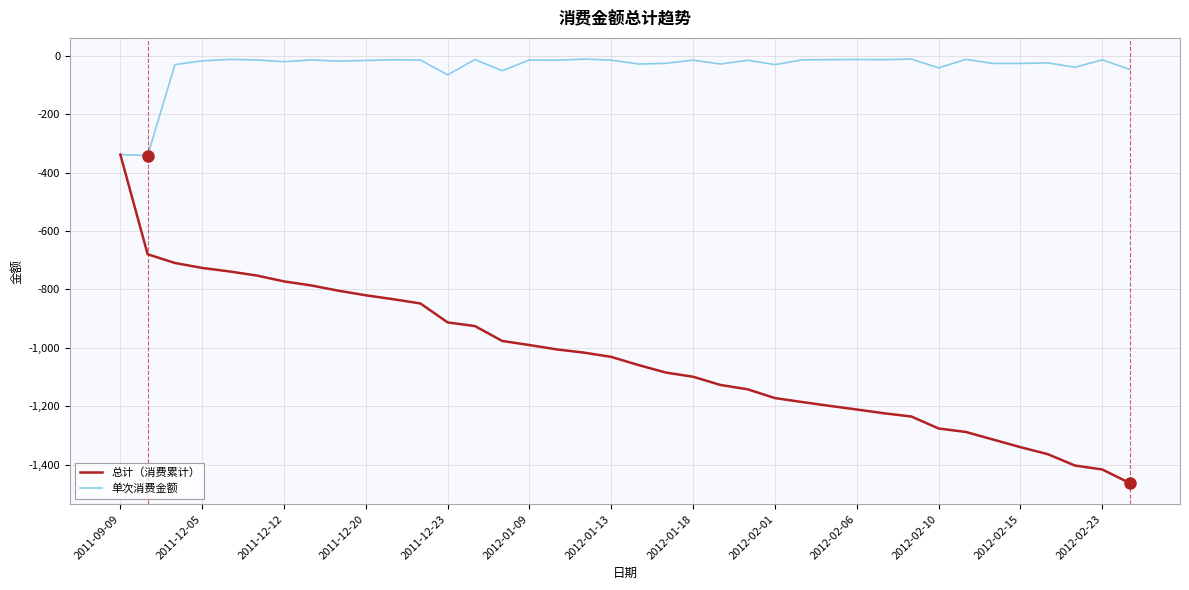

Rank the series by their average value, from lowest to highest.

总计（消费累计）, 单次消费金额